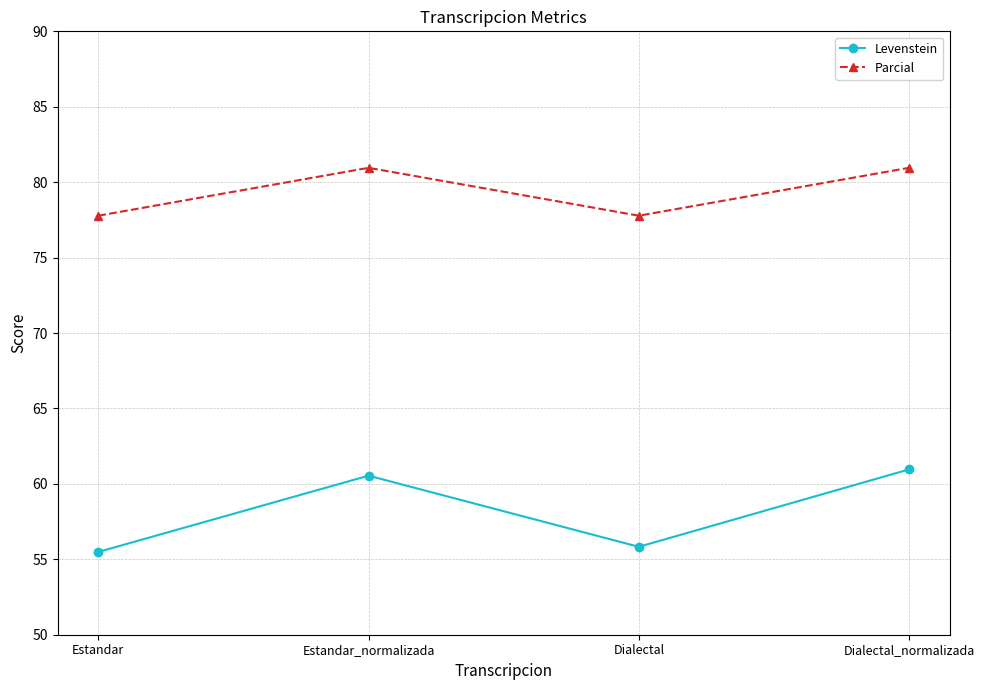

Rank the series by their average value, from lowest to highest.

Levenstein, Parcial